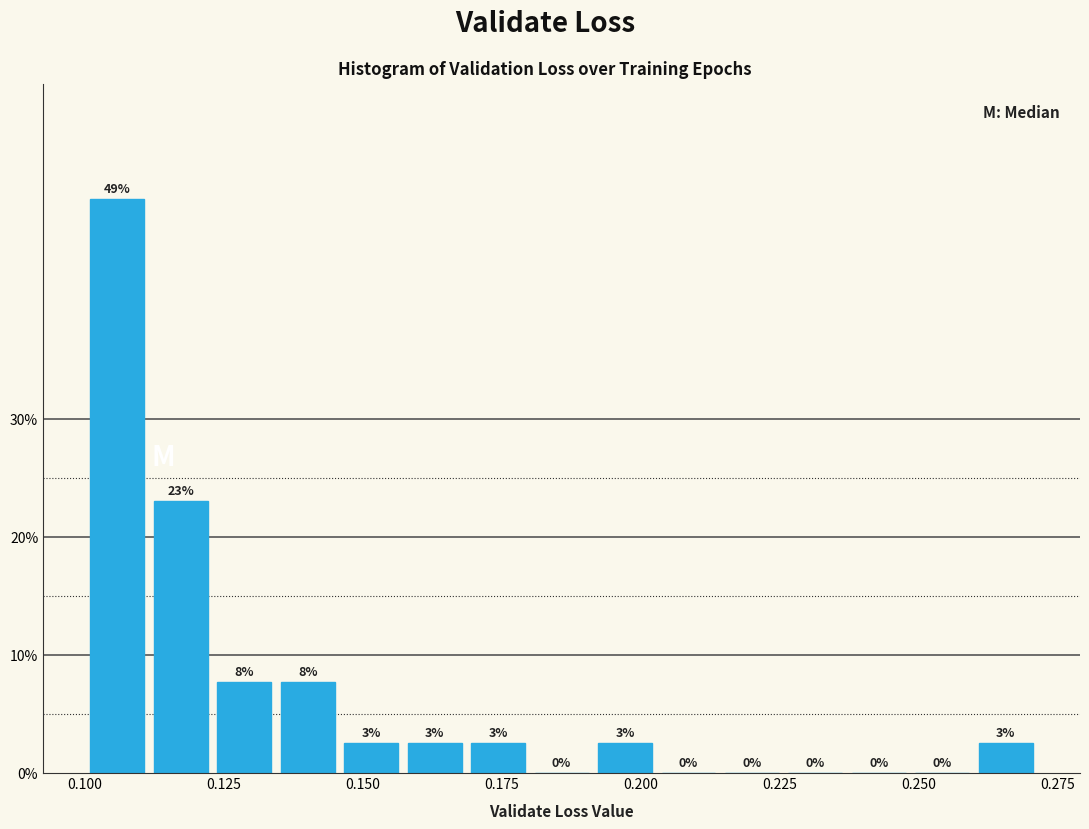

Read against the x-axis, roughly where is the centre of the tallest bar?

0.105